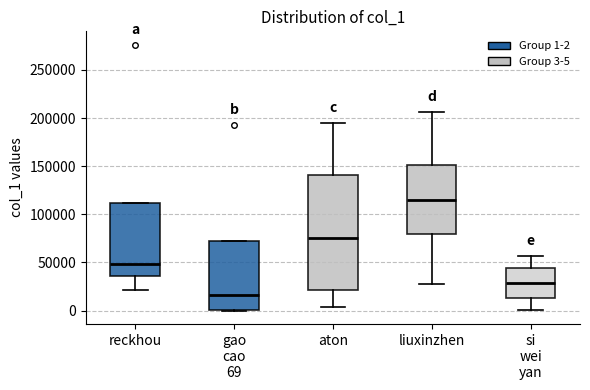

Reading left to right, read every box against the y-axis: the position of its median line, the range the box covers, and the ends of its whiskers. The values are not printed on the chart, so give them approximately, as read against the axis.

reckhou: median 50000, box 35000 to 110000, whiskers 20000 to 110000
gao cao 69: median 15000, box 0 to 75000, whiskers 0 to 75000
aton: median 75000, box 20000 to 140000, whiskers 5000 to 195000
liuxinzhen: median 115000, box 80000 to 150000, whiskers 25000 to 205000
si wei yan: median 30000, box 15000 to 45000, whiskers 0 to 55000